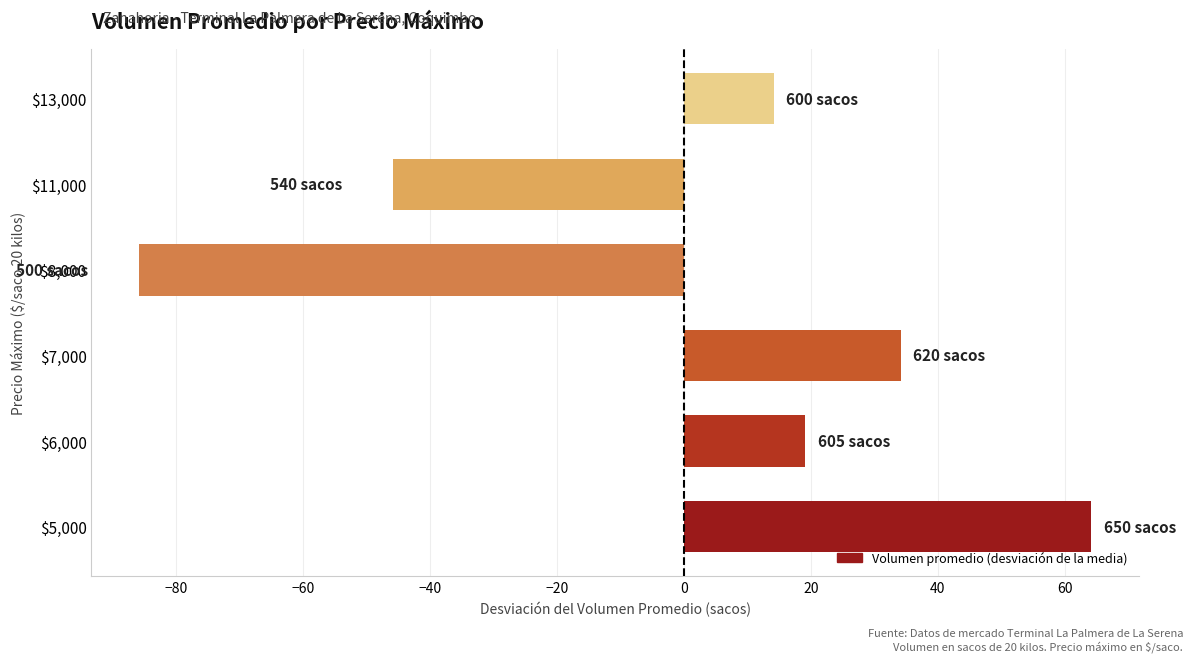

At which category does the chart reach its peak across all series?

$5,000